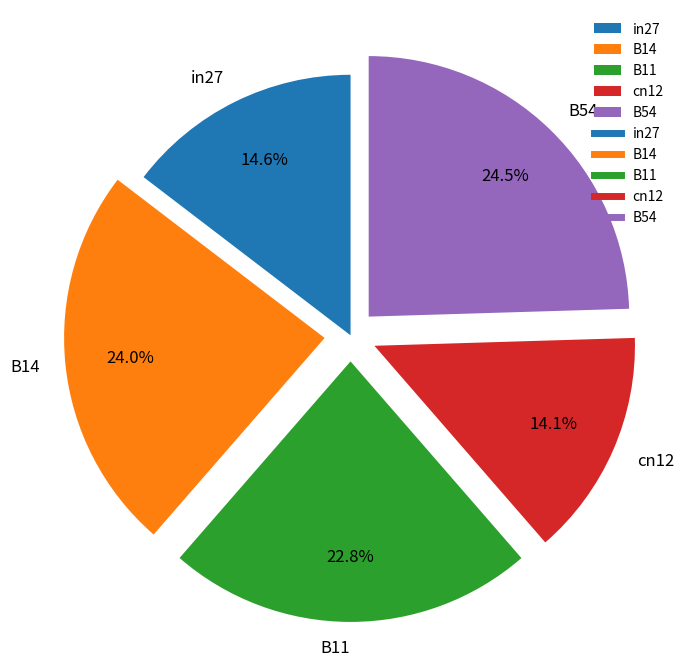

Is there a majority slice in this chart?

No